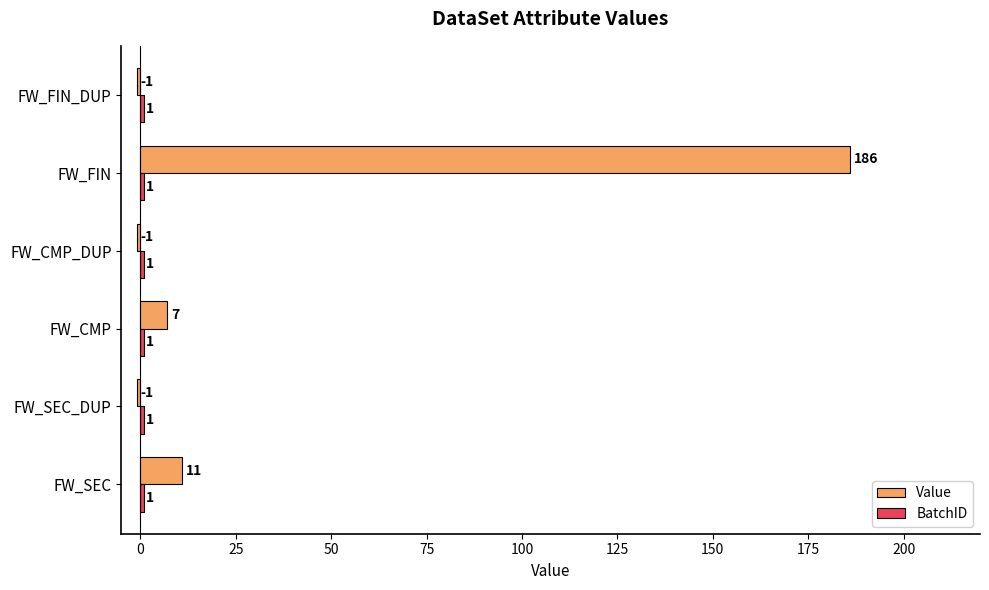

What value does the Value series have at FW_FIN, to the nearest 10?

190